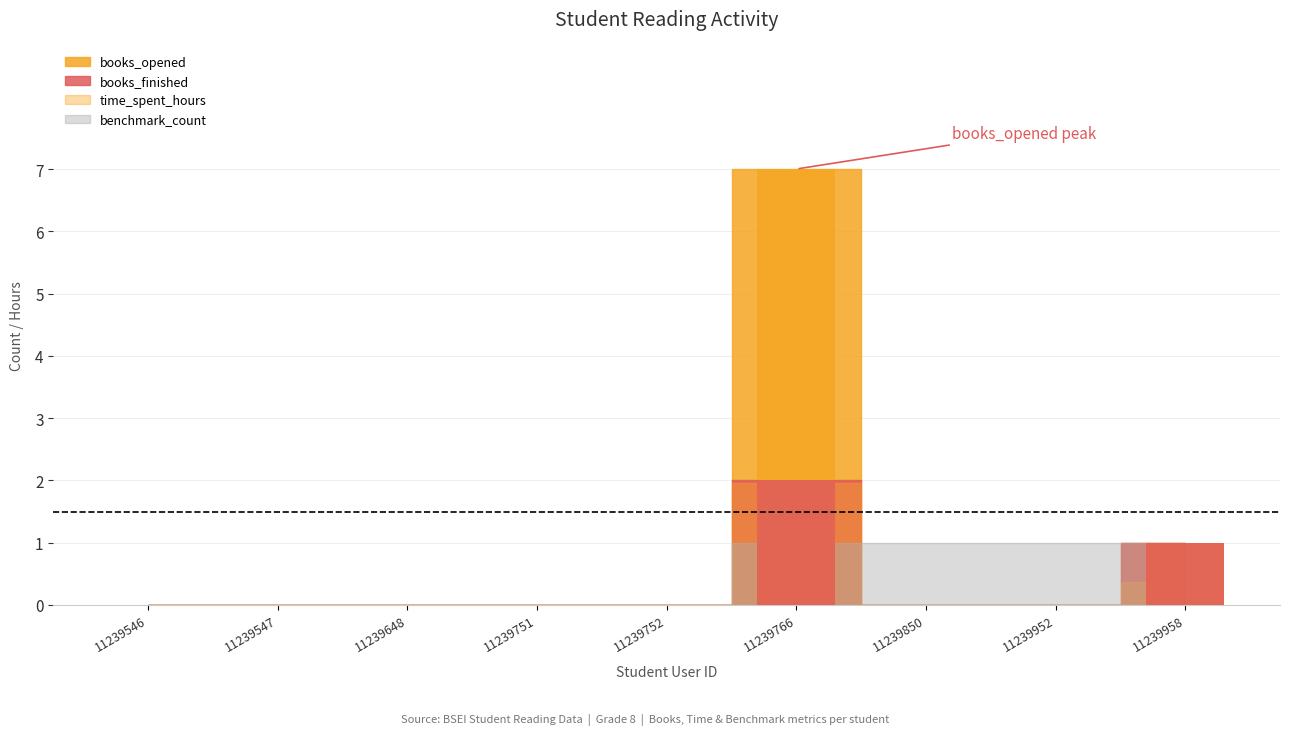

What is the difference between the benchmark_count values at 11239952 and 11239648?

1.0